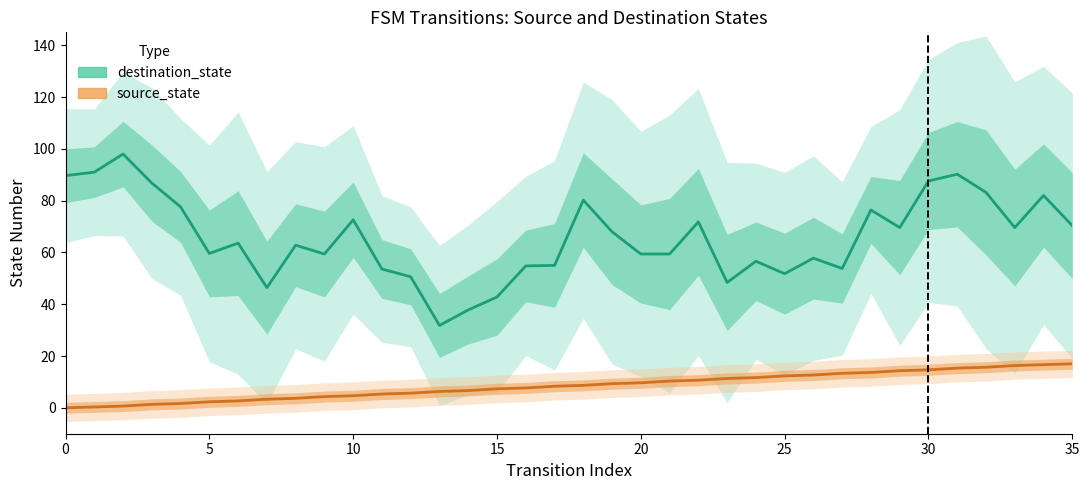

Between 30 and 12, which is larger?

30